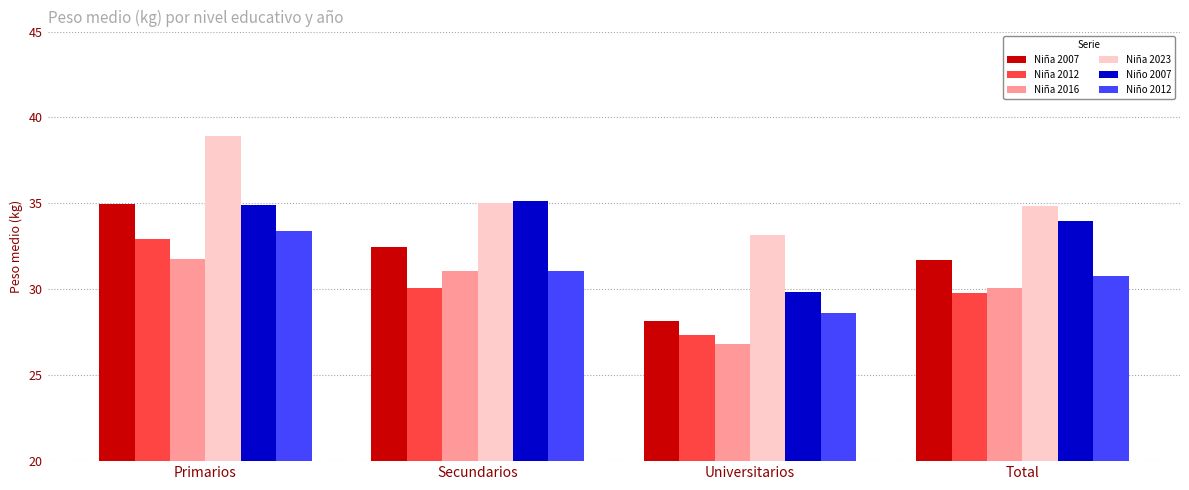

At which label does Niña 2016 reach its peak?

Primarios